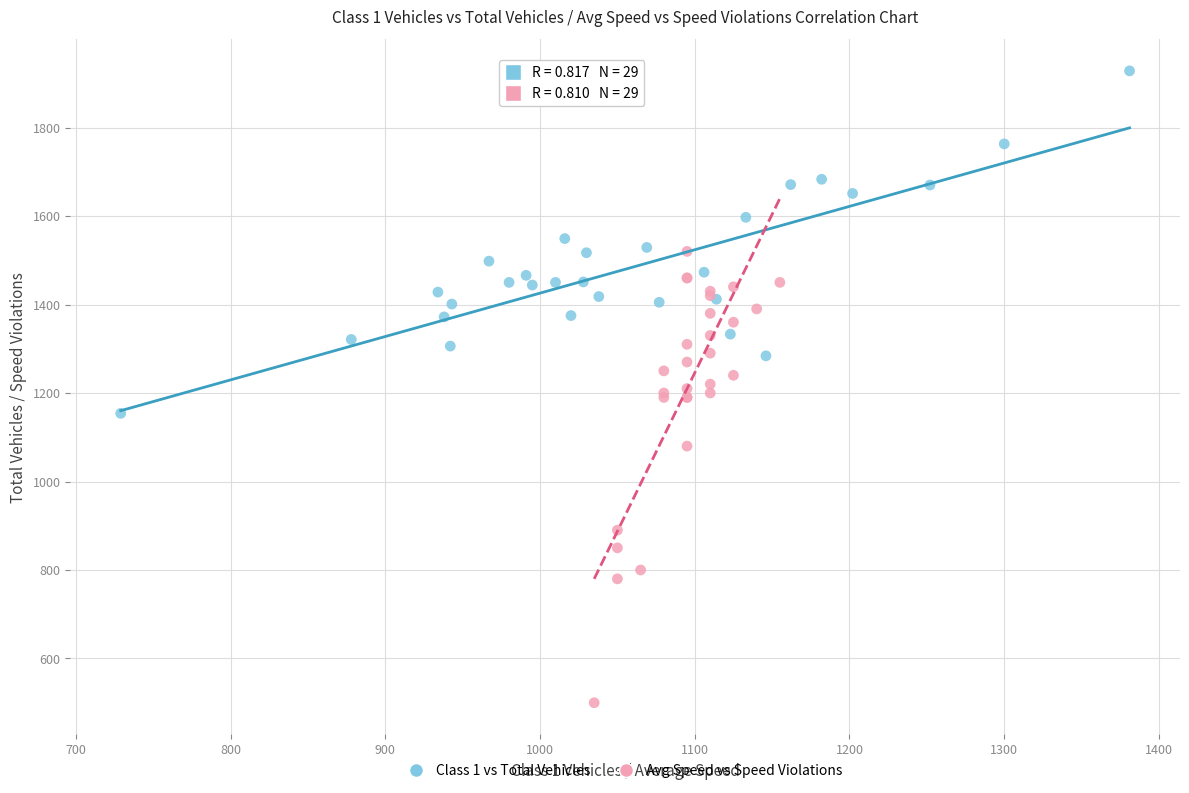

Which series reaches the minimum Y coordinate?

Avg Speed vs Speed Violations